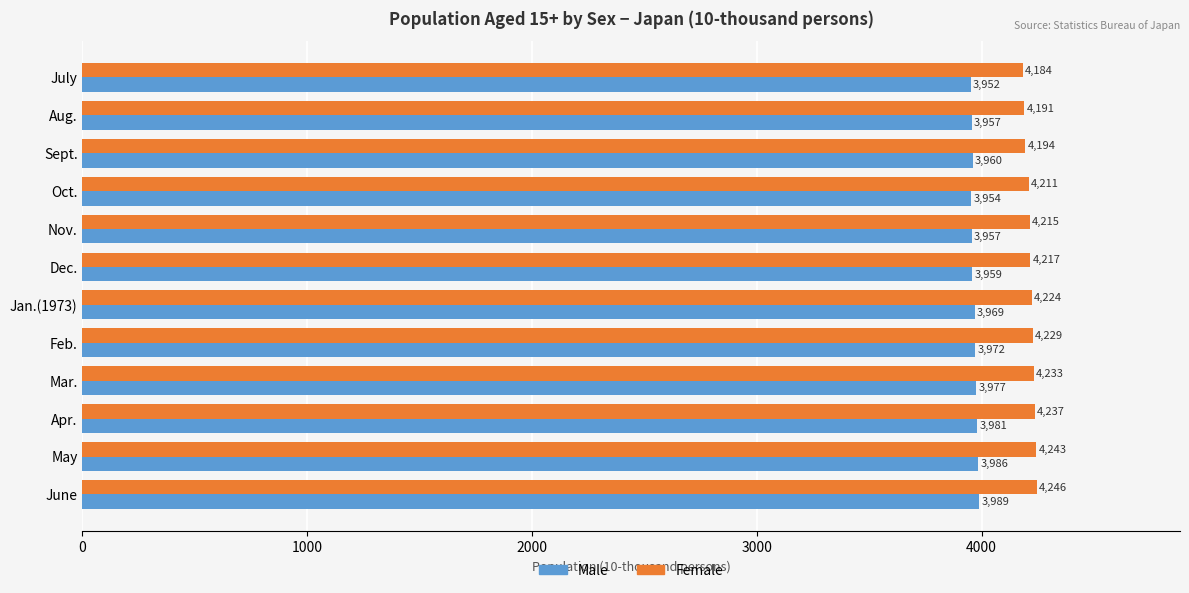

Between Dec. and Mar., which series saw the biggest shift?

Male